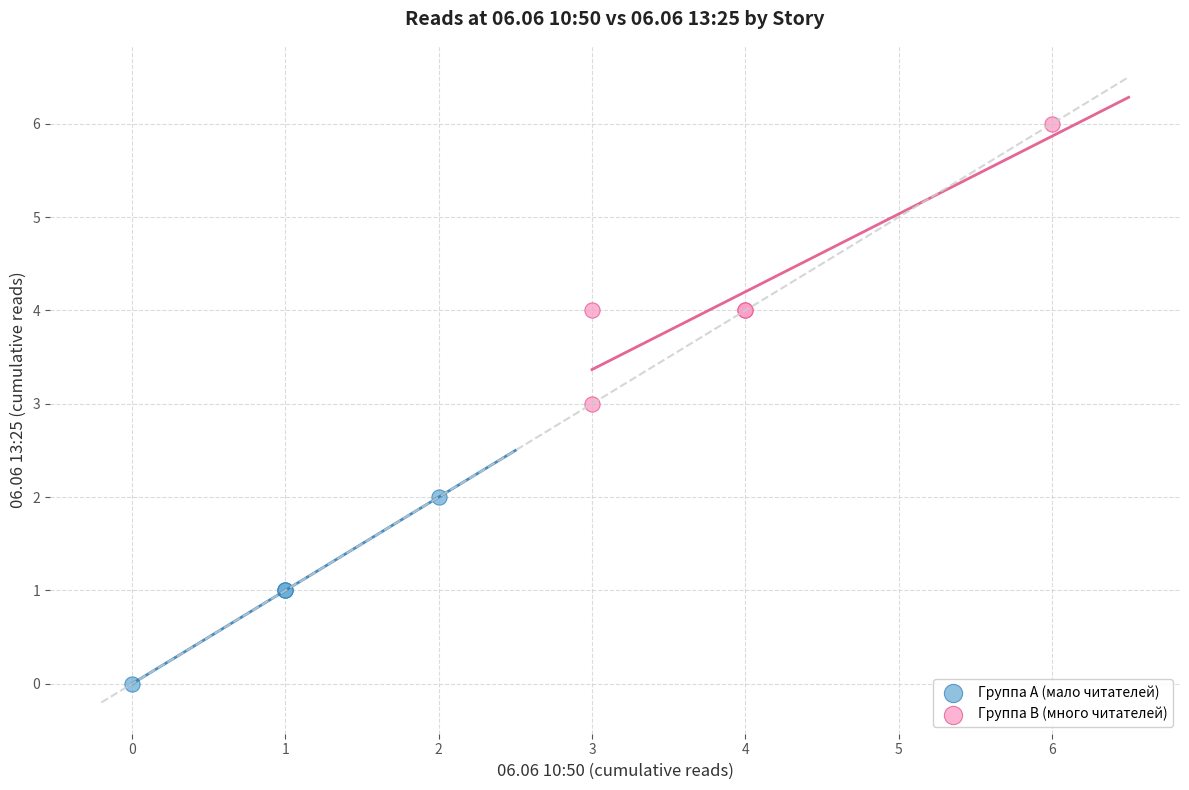

Which series has the largest Y range (max minus min)?

Группа B (много читателей)